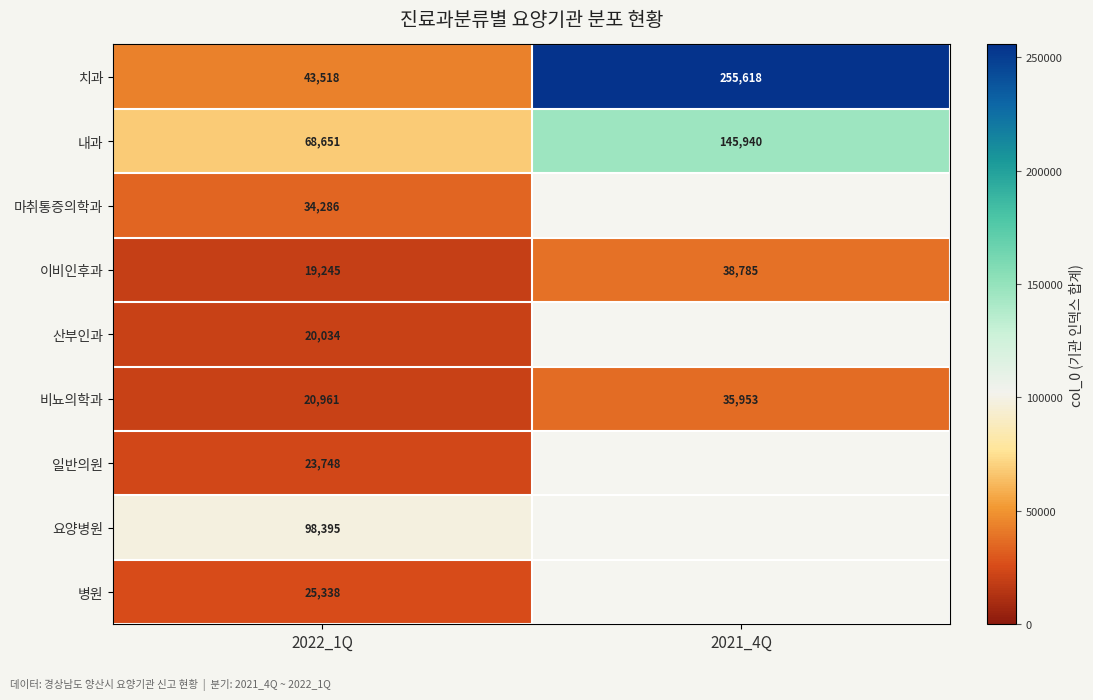

At how many categories does at least one series exceed 184671?

1